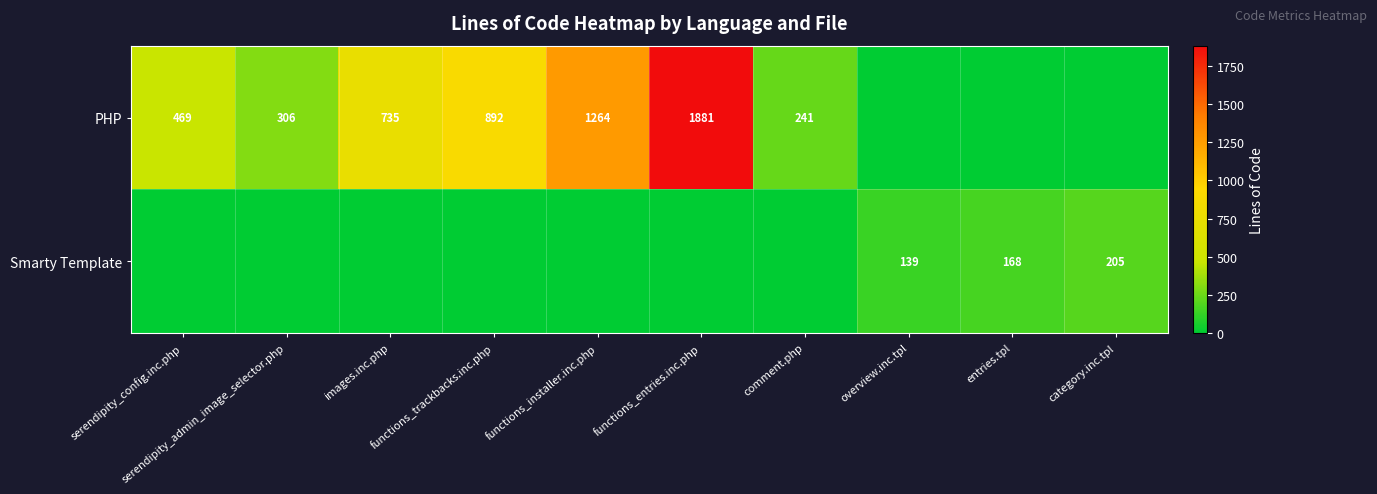

What is the difference between the maximum and second lowest values in the PHP series?

1881